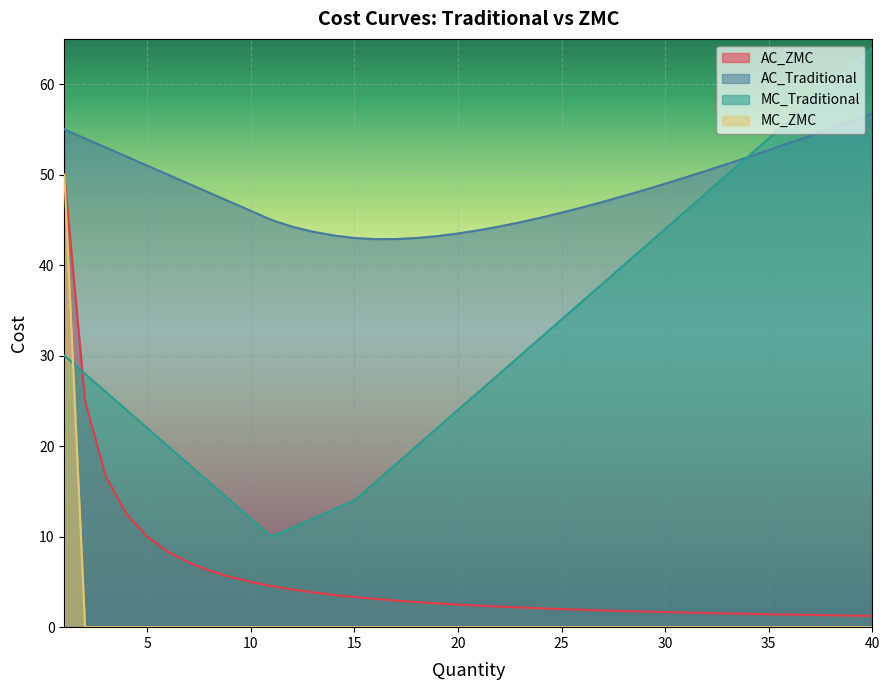

The value of MC_Traditional at 19 is 22.0. True or false?

True